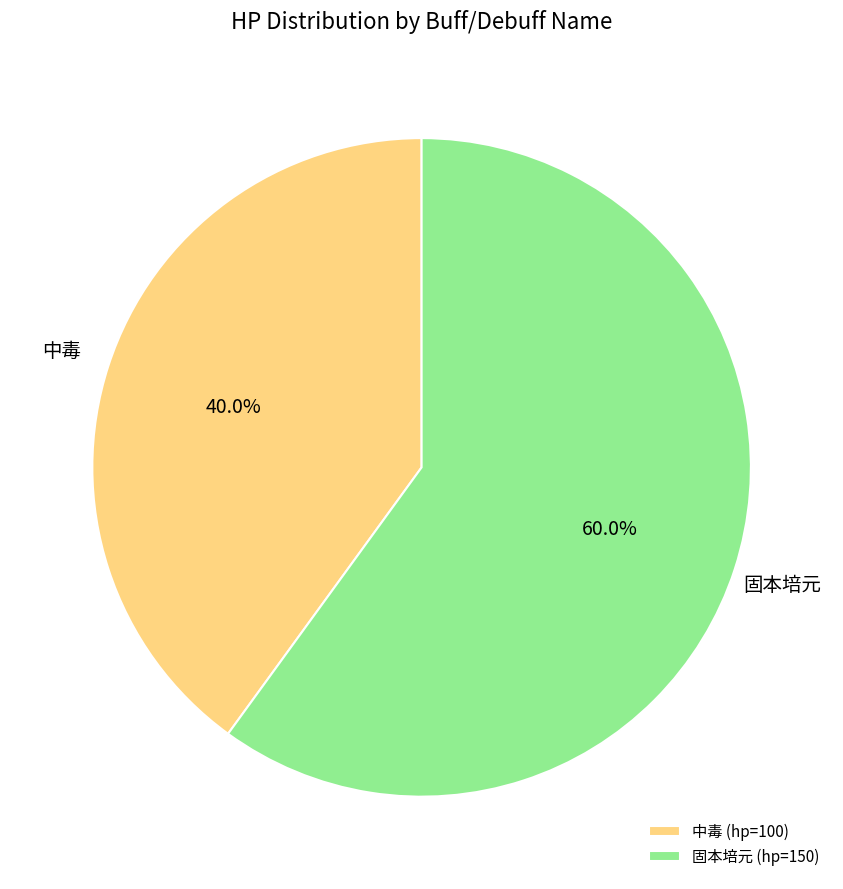

What is the ratio of the value at 固本培元 (hp=150) to the value at 中毒 (hp=100)?

1.5